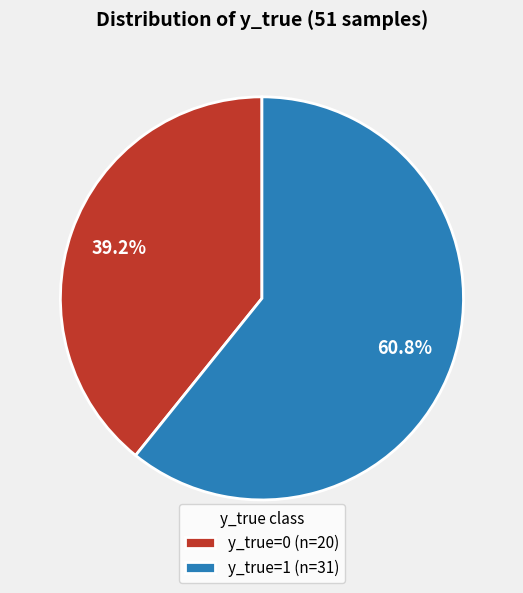

Combined, what portion of the pie is y_true=1 and y_true=0?

100.0%